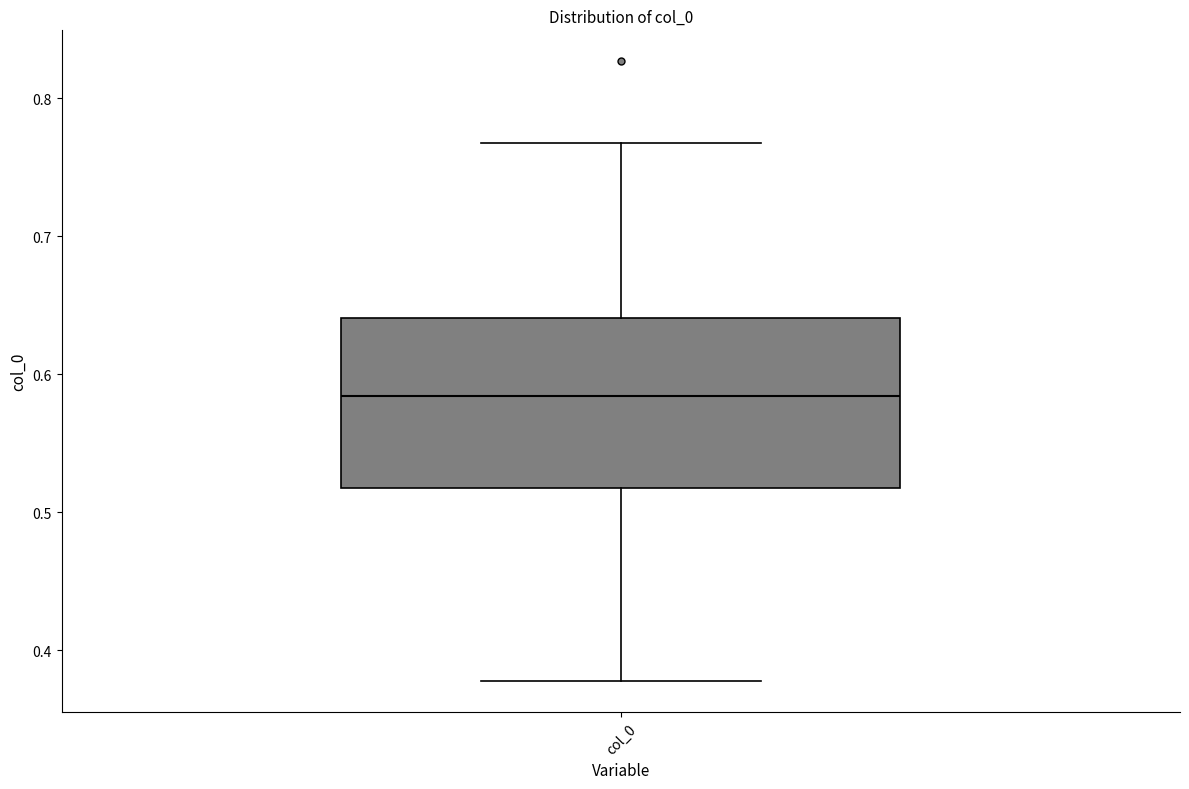

Where is the lower edge of the box for col_0 on the y-axis? The values are not printed on the chart, so give them approximately, as read against the axis.

0.52